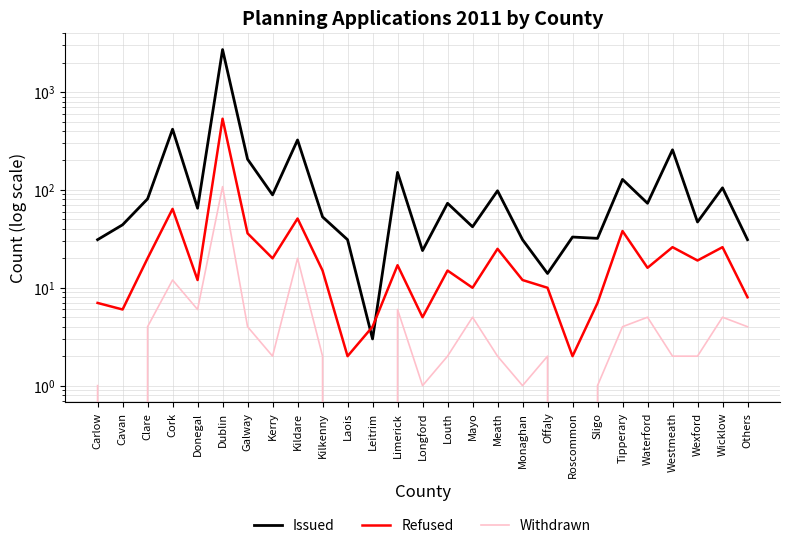

In Issued, how many points are higher than both neighbors (excluding endpoints)?

10